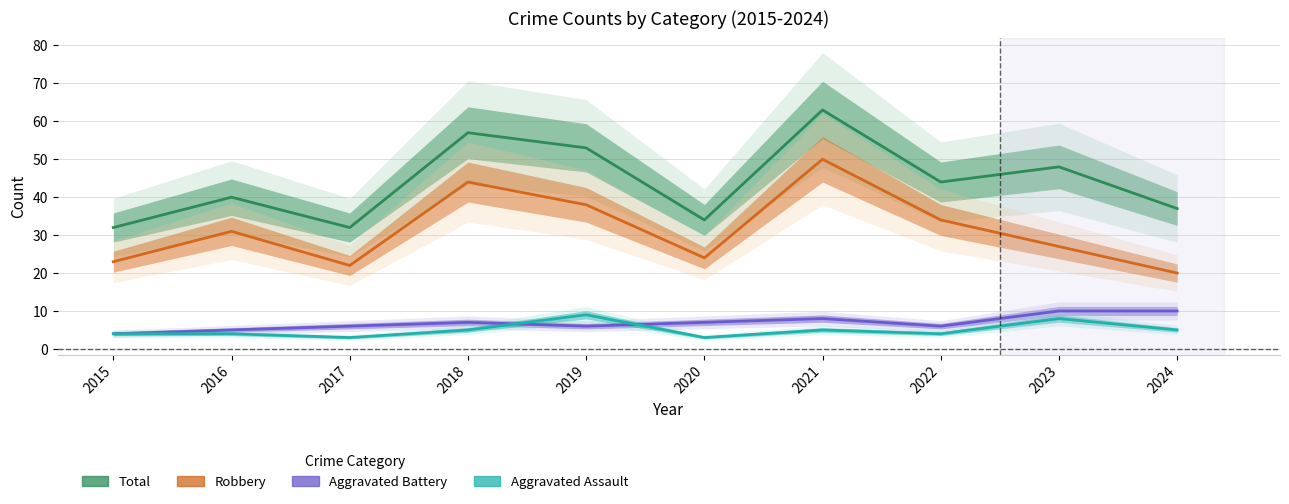

At which label does Aggravated Battery reach its minimum?

2015